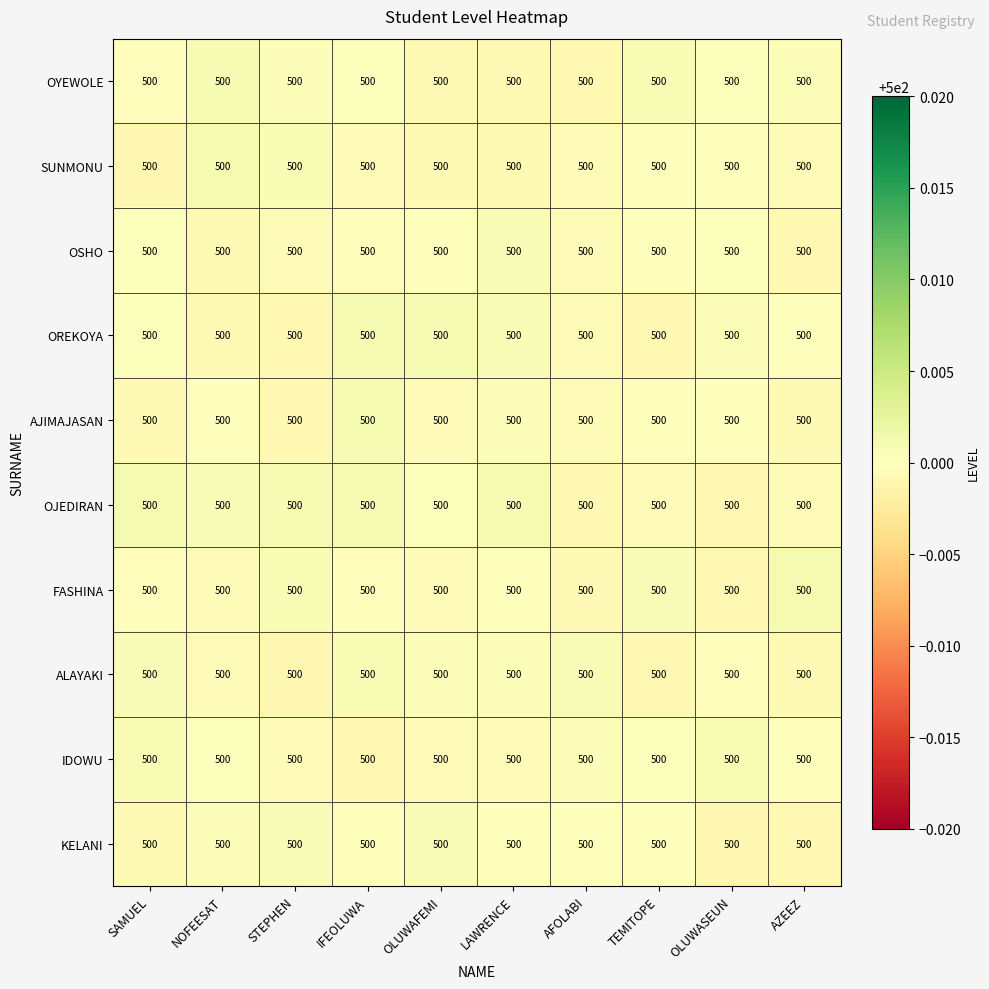

What is the sum of all OYEWOLE values?

5000.0